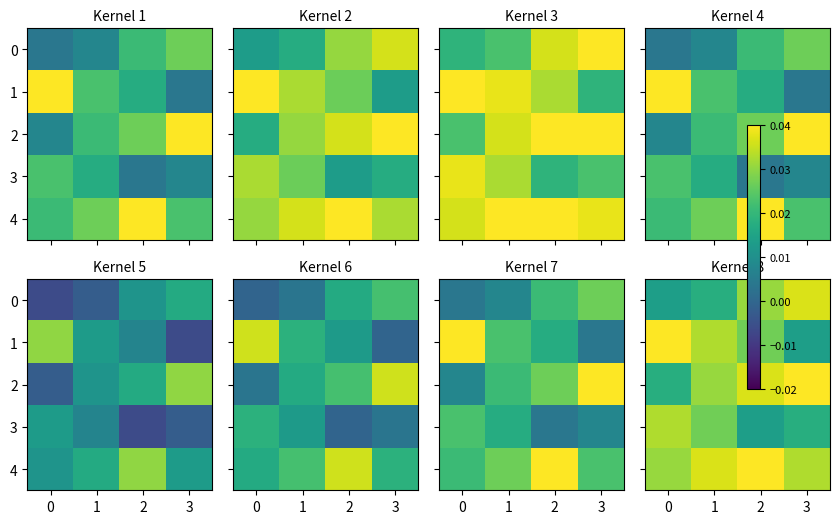

What is the sum of all 4 values?

0.1